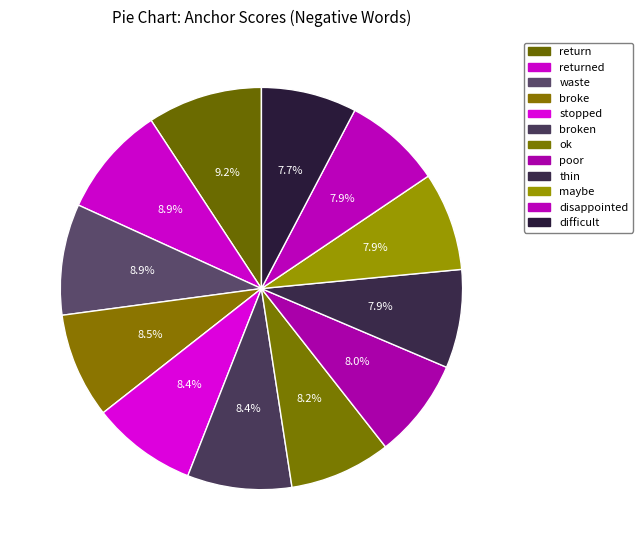

To the nearest percent, what portion does returned represent?

9%